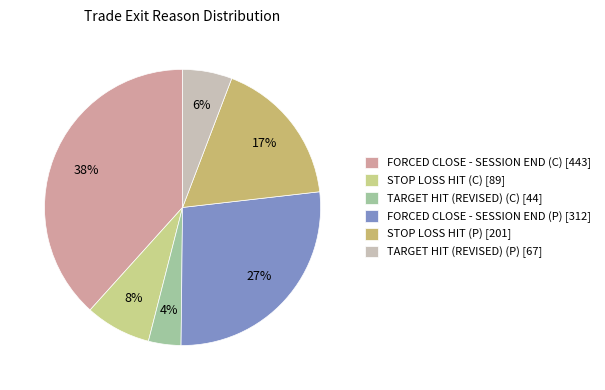

How many segments does this pie chart have?

6